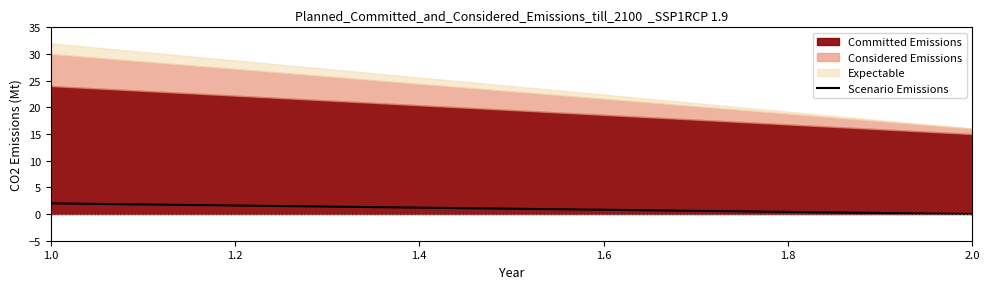

Count the number of categories in the chart.

2